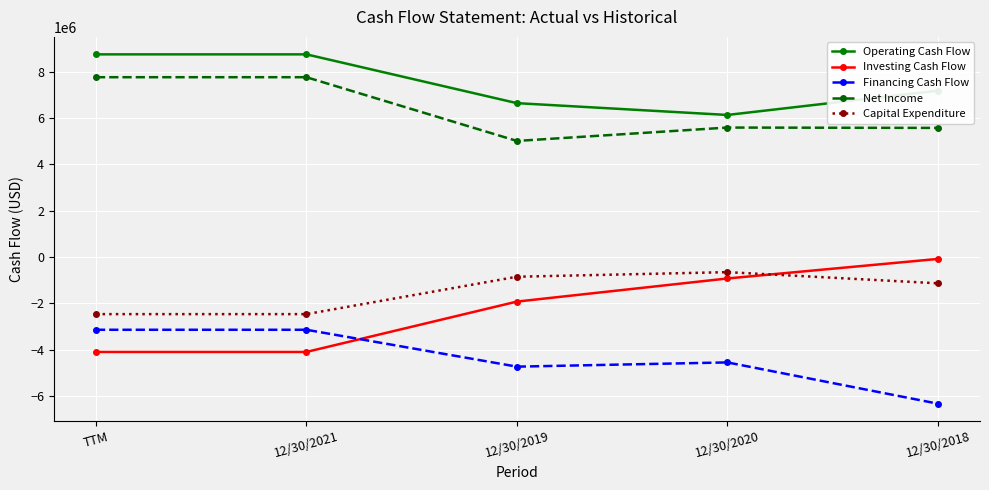

What is the value of the Capital Expenditure point at the 1st from the left?

-2462000